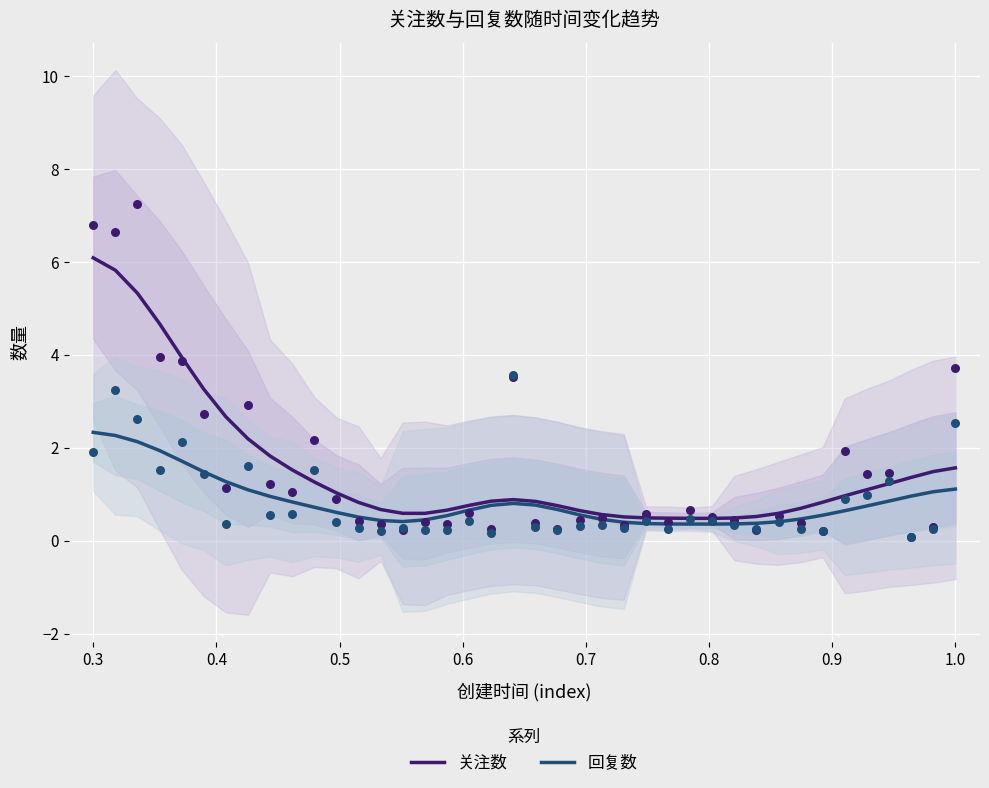

What are all the series names shown in the legend?

关注数, 回复数